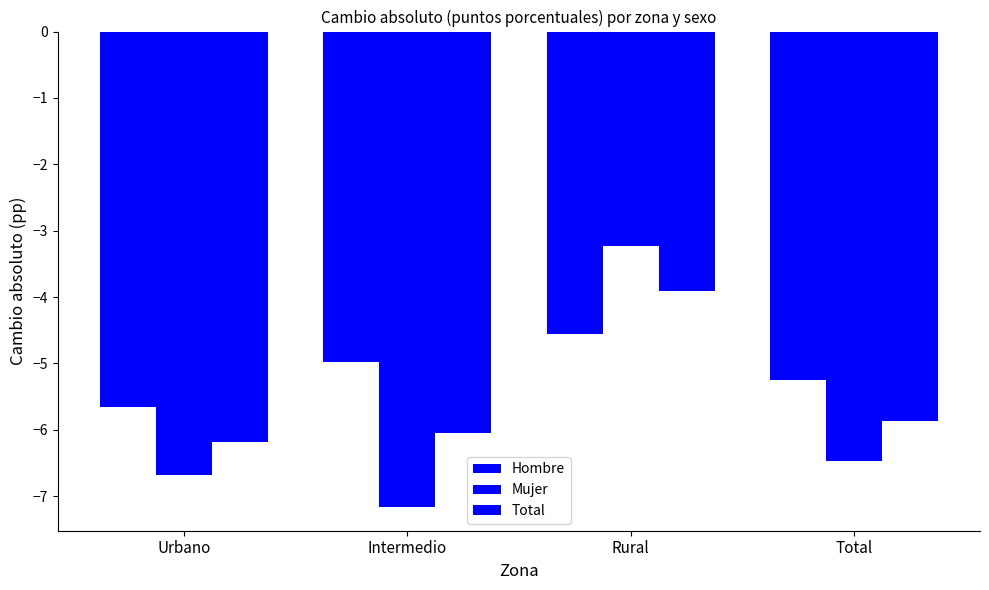

Where is Mujer nearest to the value -5?

Total